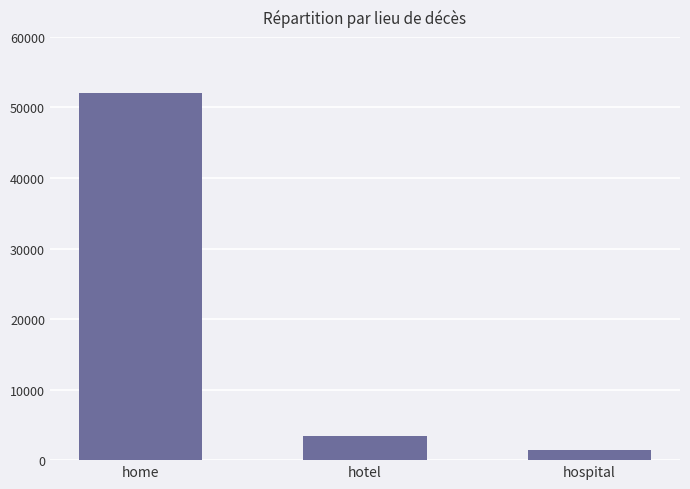

What is the value of the 2nd bar from the left?

3419